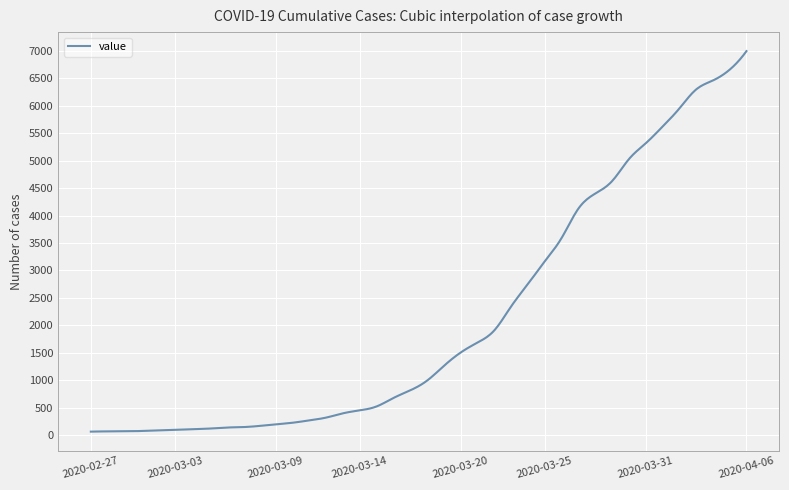

What is the maximum value shown in the chart?

6995.0